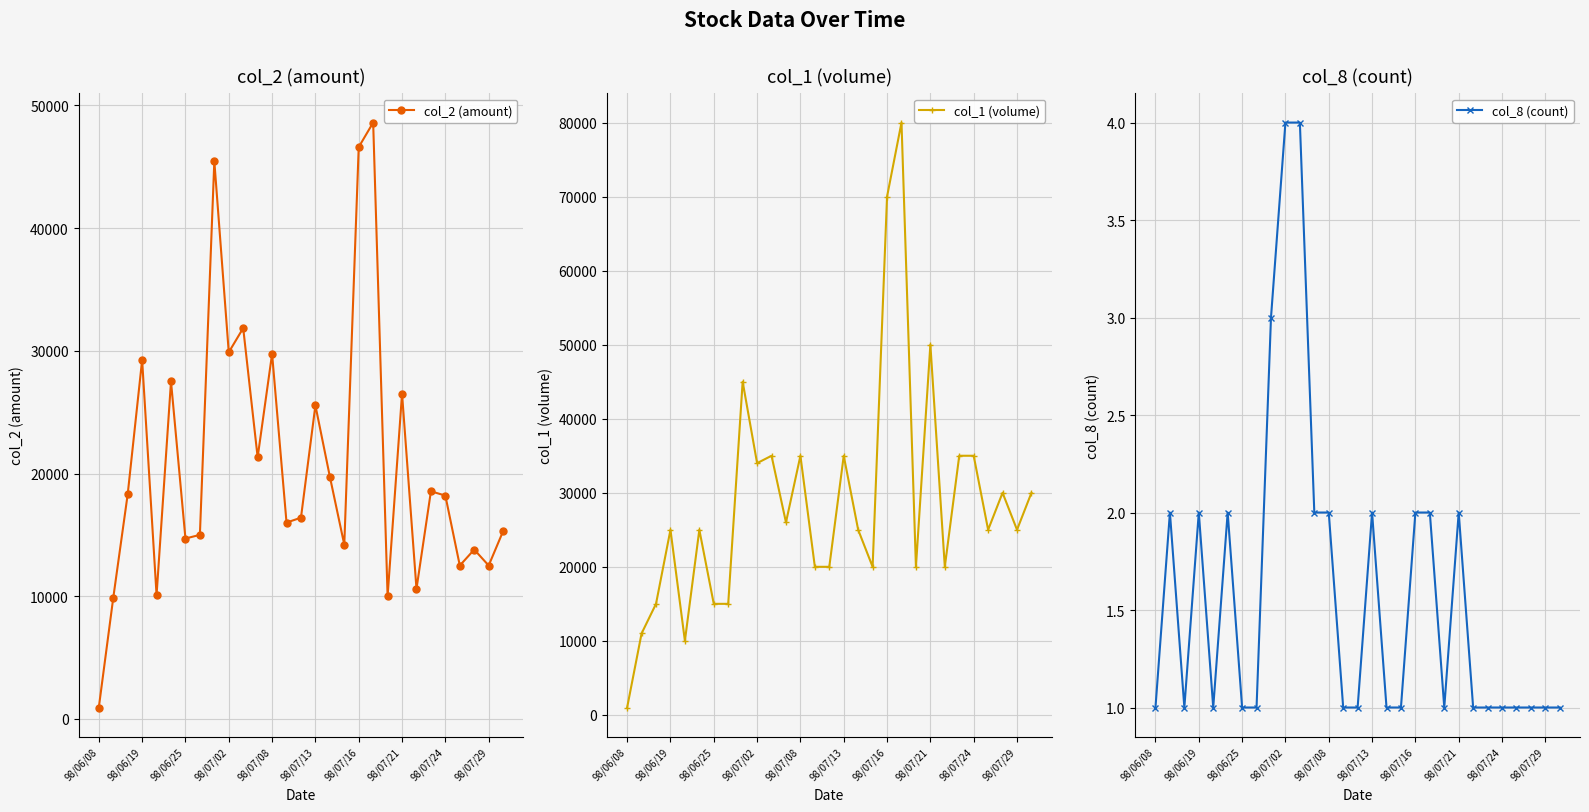

The col_8 (count) series shows 2 at 98/06/19. True or false?

True